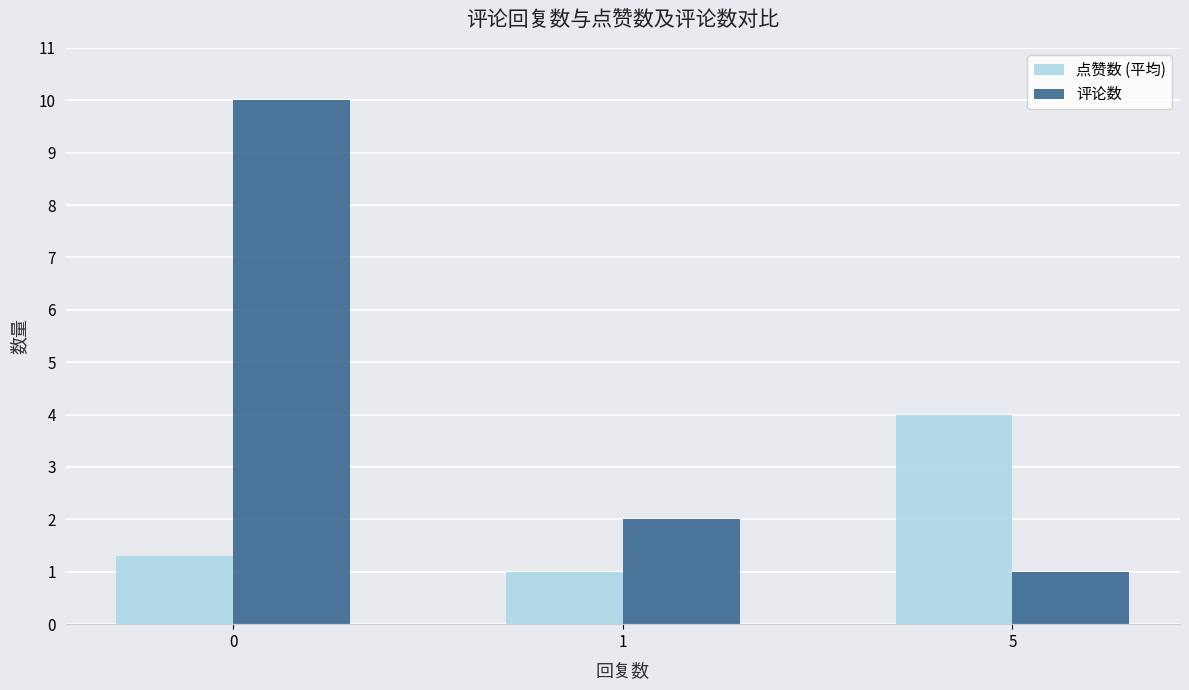

Reading left to right, transcribe all the data shown in this chart.

点赞数 (平均): 1.3	1.0	4.0
评论数: 10.0	2.0	1.0